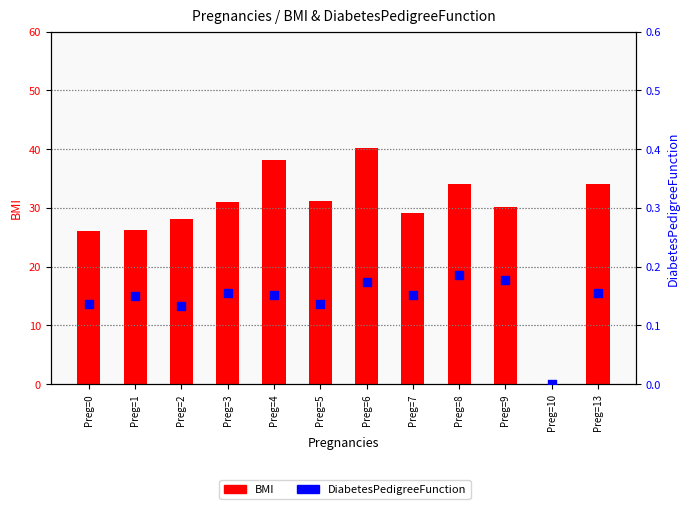

Which series contains the lowest Y value?

BMI